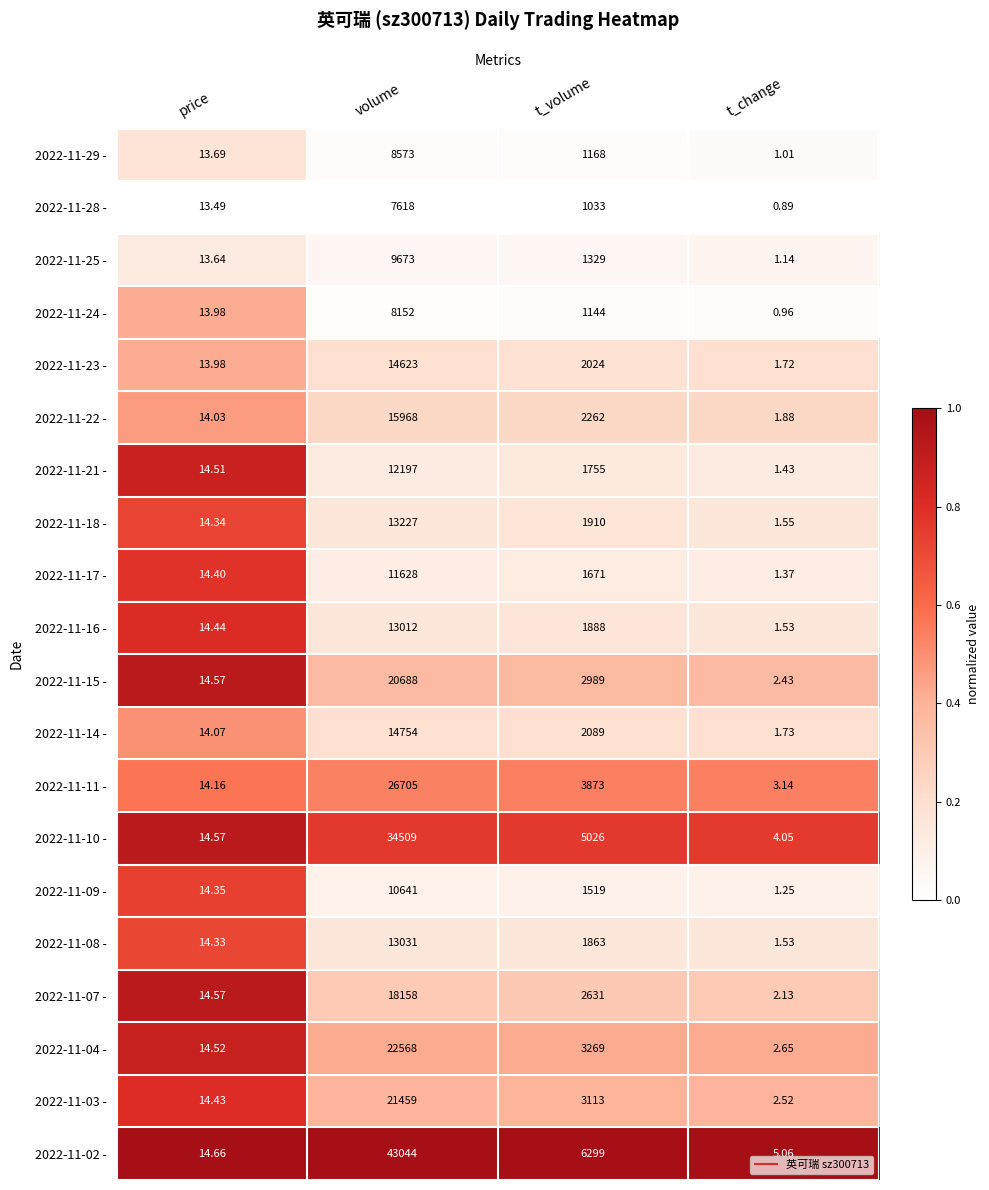

At which category is the sum across all series the highest?

volume